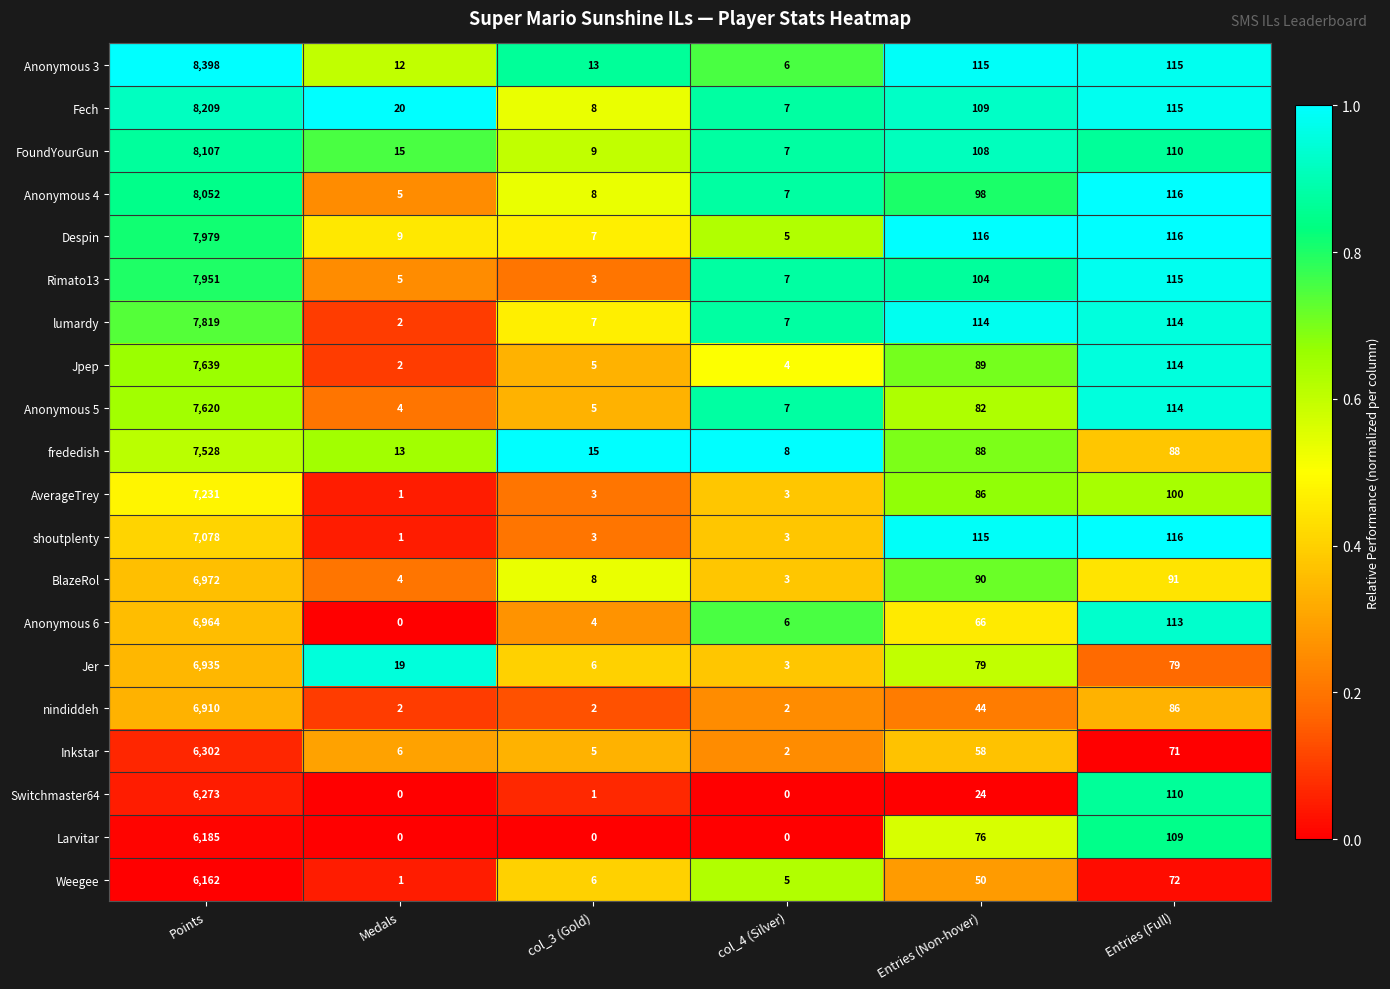

At which category is the sum across all series the highest?

Points